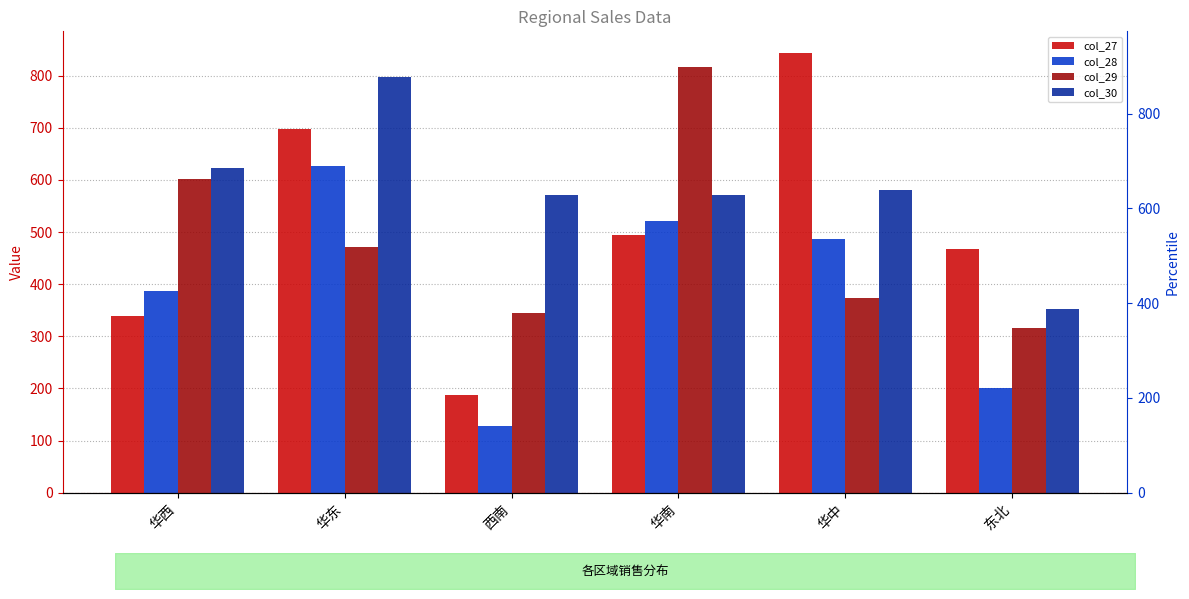

How many data points in col_27 are less than 495?

3